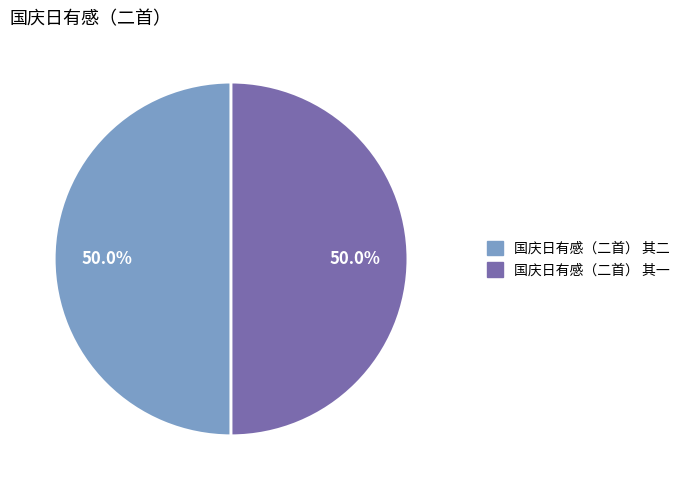

What portion of the pie excludes 国庆日有感（二首） 其二?

50.0%